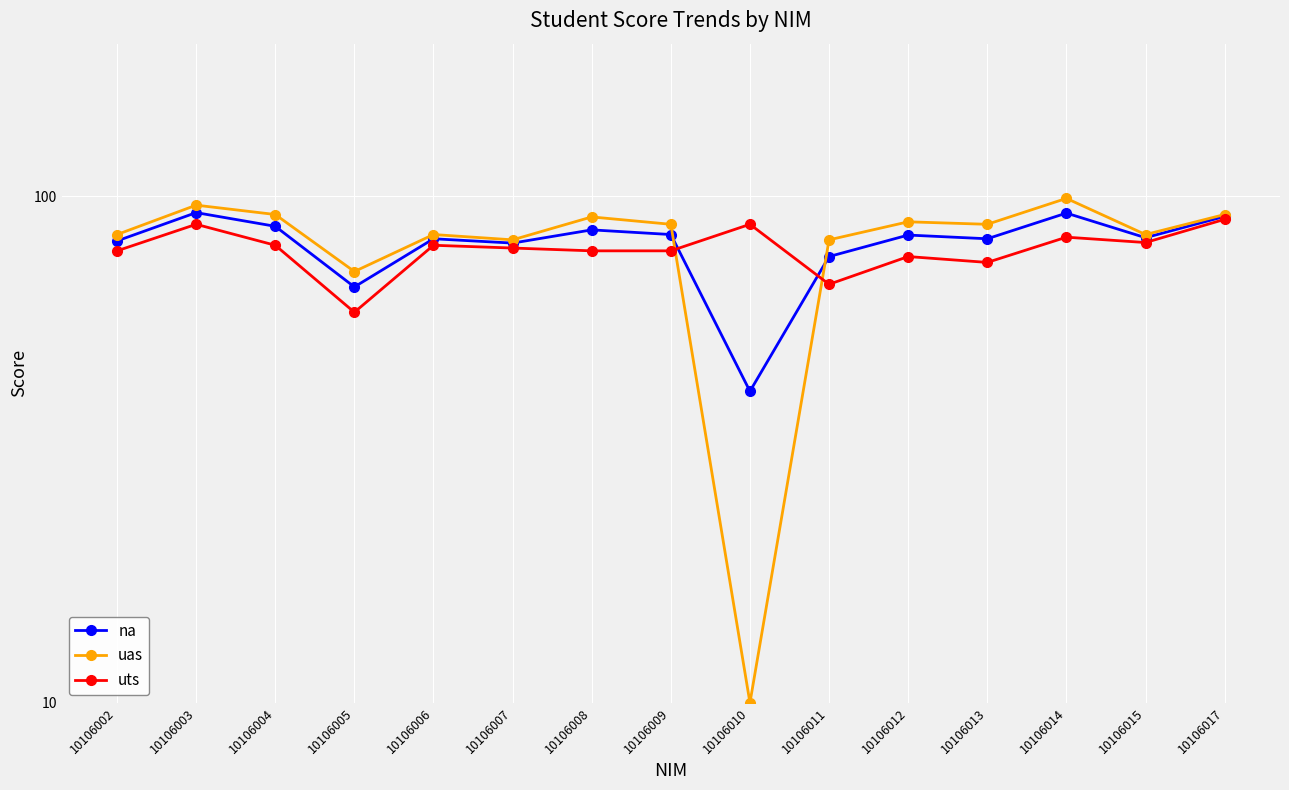

True or false: uts and uas cross at least once.

True